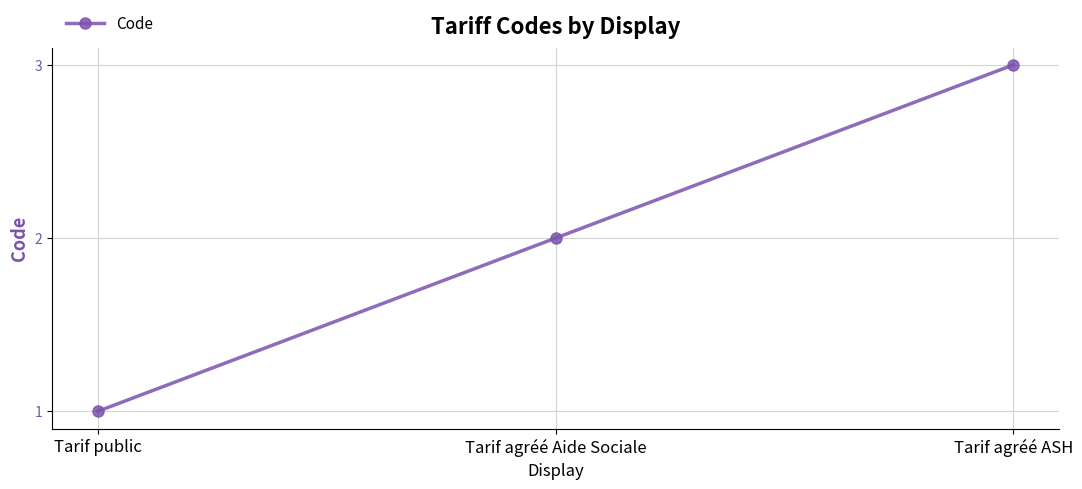

The chart shows a value of 3 at Tarif agréé Aide Sociale. True or false?

False